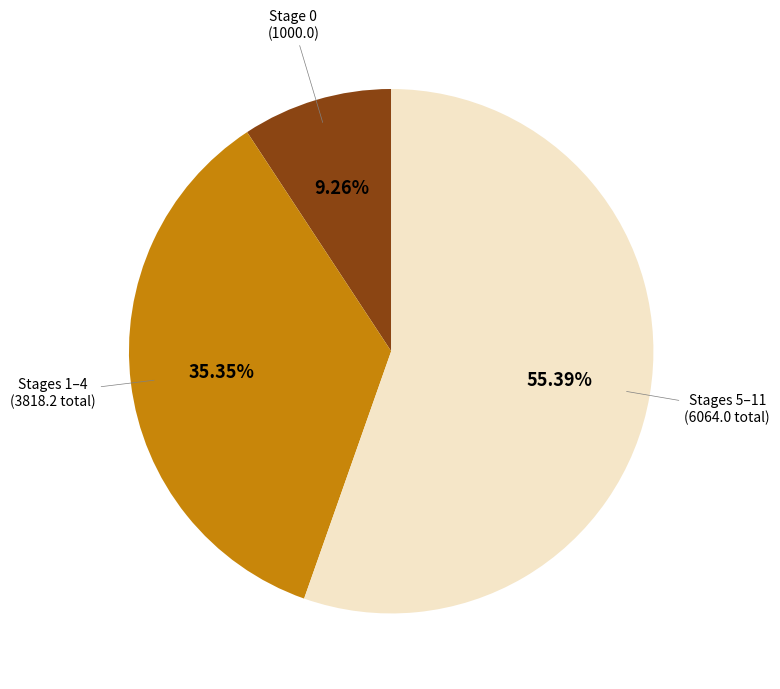

Is there any slice that represents more than half of the pie?

Yes